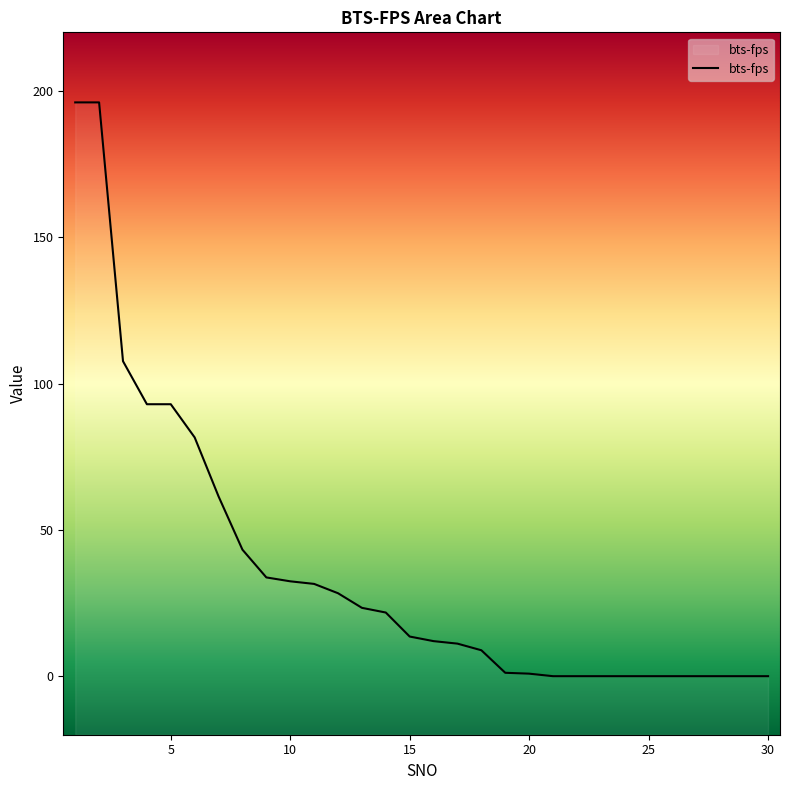

How many lines are shown in the chart?

1